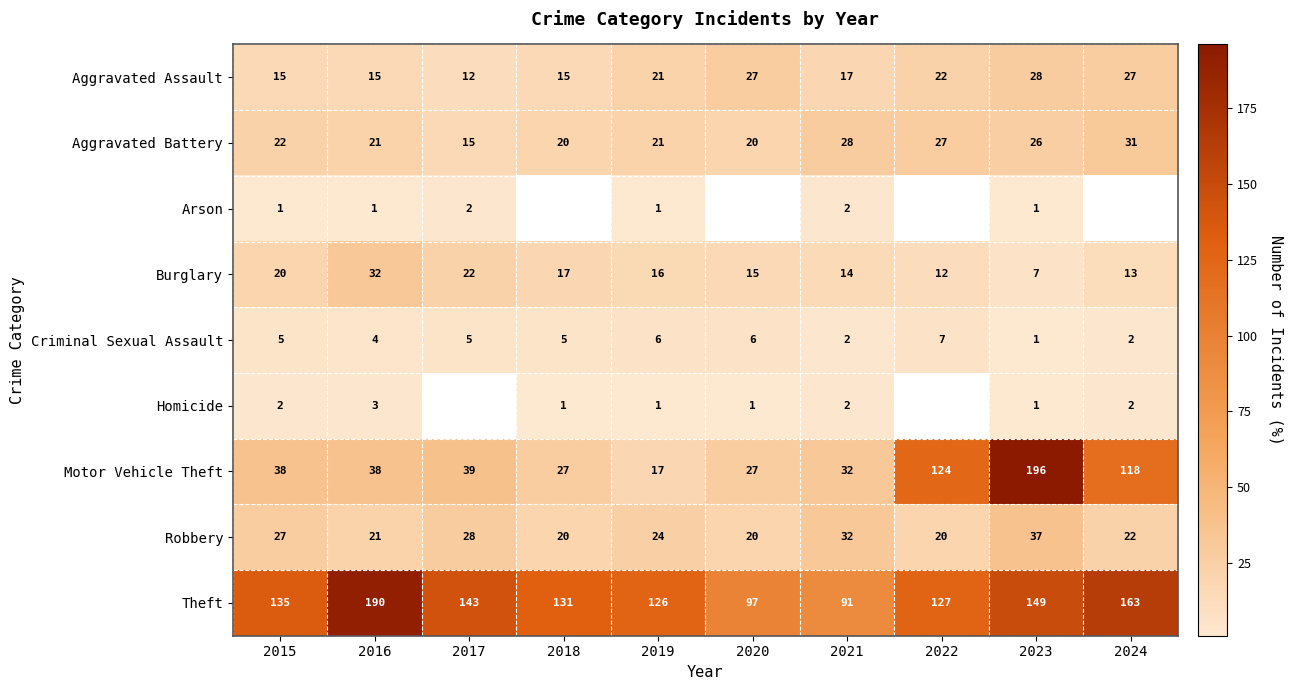

How many data points in Aggravated Assault are less than 21?

5